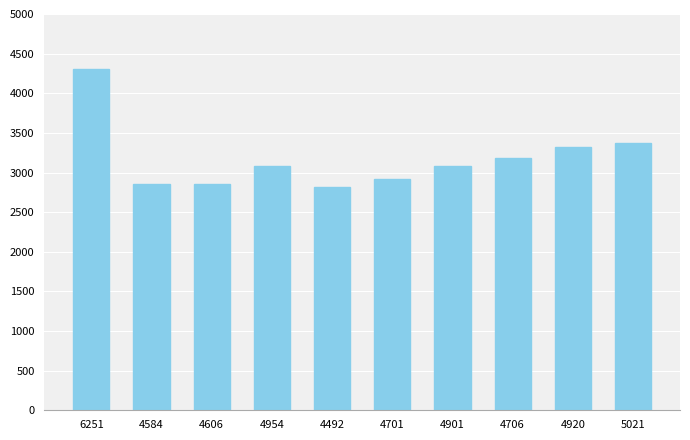

Which has a higher value, 4920 or 4606?

4920